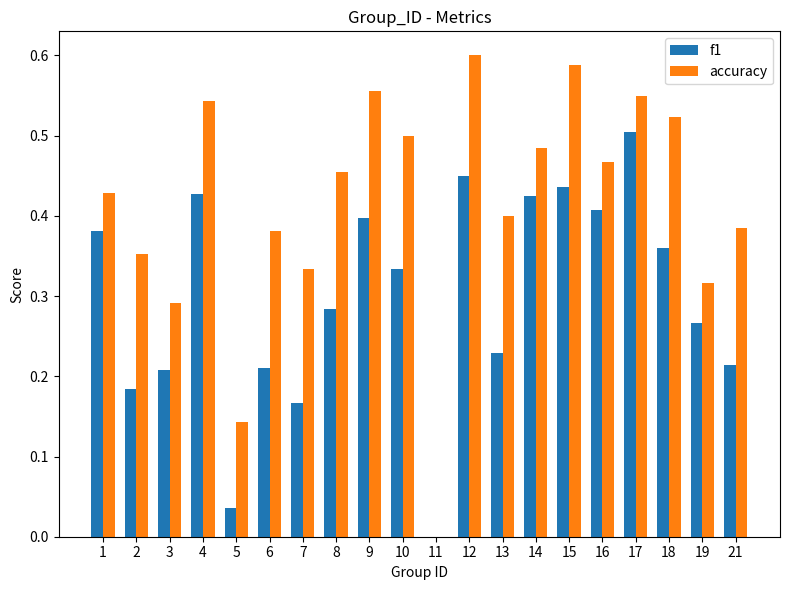

The value of accuracy at 14 is 0.5. True or false?

True